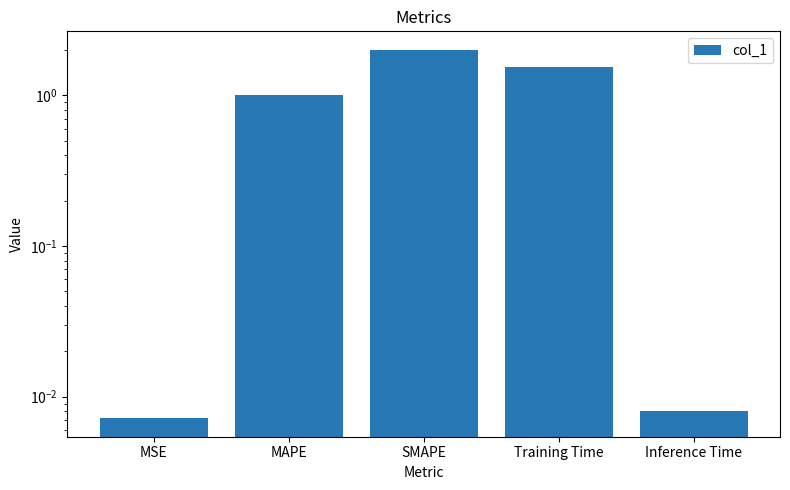

What is the approximate value at MAPE?

1.0